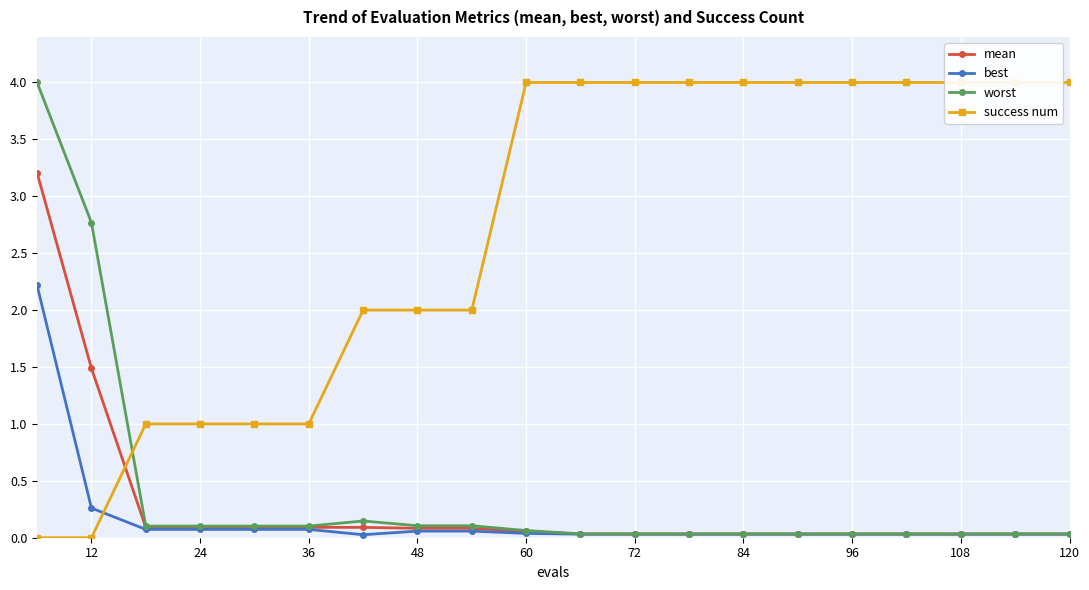

True or false: best and success num cross at least once.

True